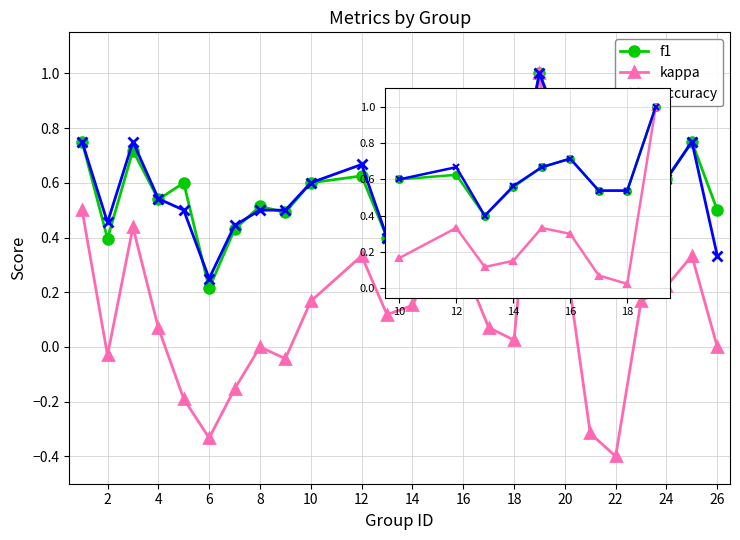

Which series changed the most between 4 and 16?

kappa